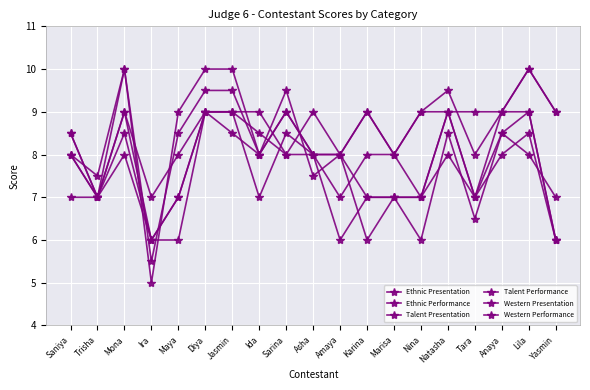

Reading left to right, transcribe all the data shown in this chart.

Ethnic Presentation: 8.0	7.0	9.0	7.0	8.0	9.0	9.0	9.0	8.0	8.0	8.0	7.0	7.0	7.0	8.0	7.0	8.0	8.5	6.0
Ethnic Performance: 7.0	7.0	9.0	6.0	6.0	9.0	9.0	8.5	8.0	9.0	8.0	6.0	7.0	7.0	9.0	7.0	9.0	9.0	6.0
Talent Presentation: 8.5	7.0	10.0	5.0	9.0	10.0	10.0	8.0	9.5	7.5	8.0	9.0	8.0	9.0	9.5	8.0	9.0	10.0	9.0
Talent Performance: 8.0	7.5	10.0	5.5	8.5	9.5	9.5	8.0	9.0	8.0	8.0	9.0	8.0	9.0	9.0	9.0	9.0	10.0	9.0
Western Presentation: 8.5	7.0	8.5	6.0	7.0	9.0	8.5	8.0	9.0	8.0	7.0	8.0	8.0	7.0	9.0	7.0	8.5	8.0	7.0
Western Performance: 8.0	7.0	8.0	6.0	7.0	9.0	9.0	7.0	8.5	8.0	6.0	7.0	7.0	6.0	8.5	6.5	8.5	9.0	6.0